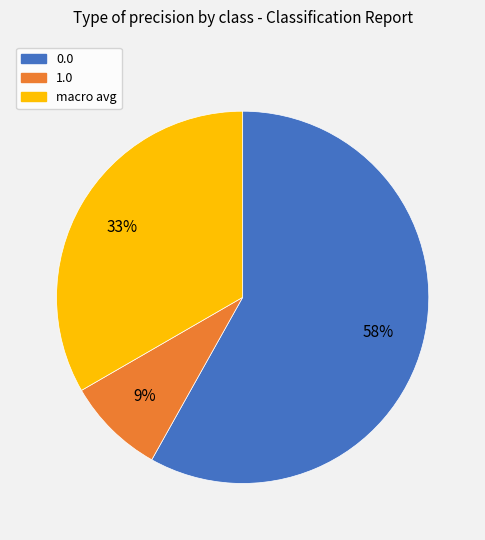

Rank the categories by value from lowest to highest.

1.0, macro avg, 0.0